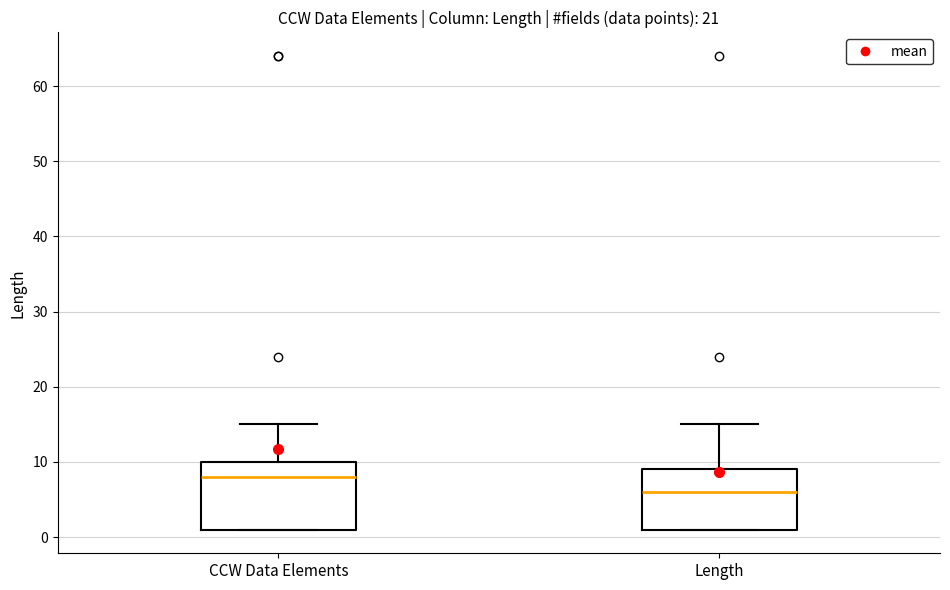

Which box is the tallest, from its lower edge to its upper edge?

CCW Data Elements